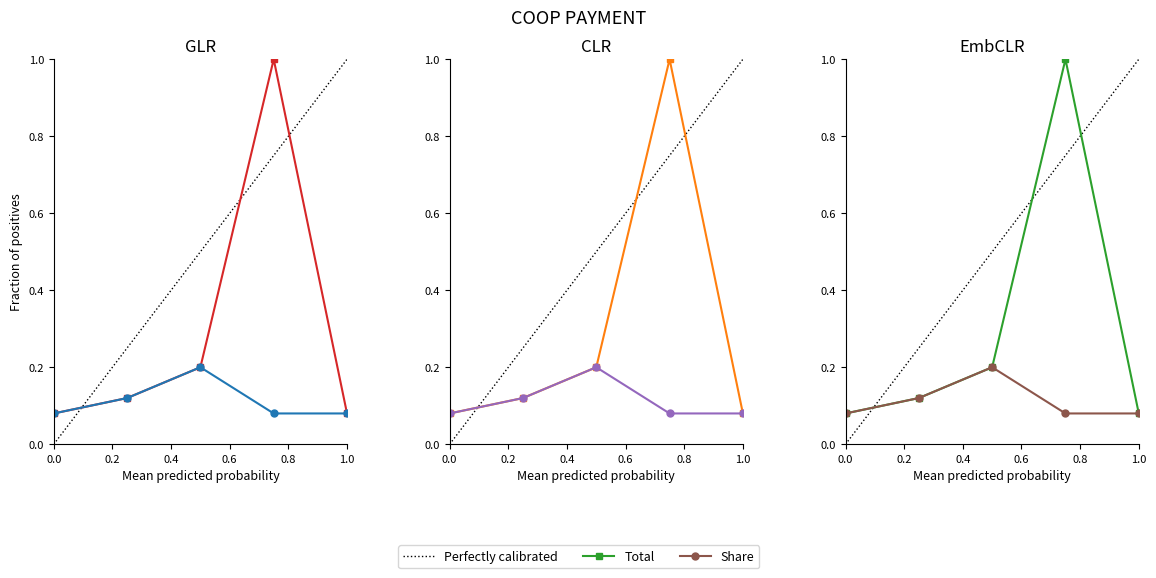

Reading left to right, extract all data points from this chart.

Total: 0.1	0.1	0.2	1.0	0.1
Share: 0.1	0.1	0.2	0.1	0.1